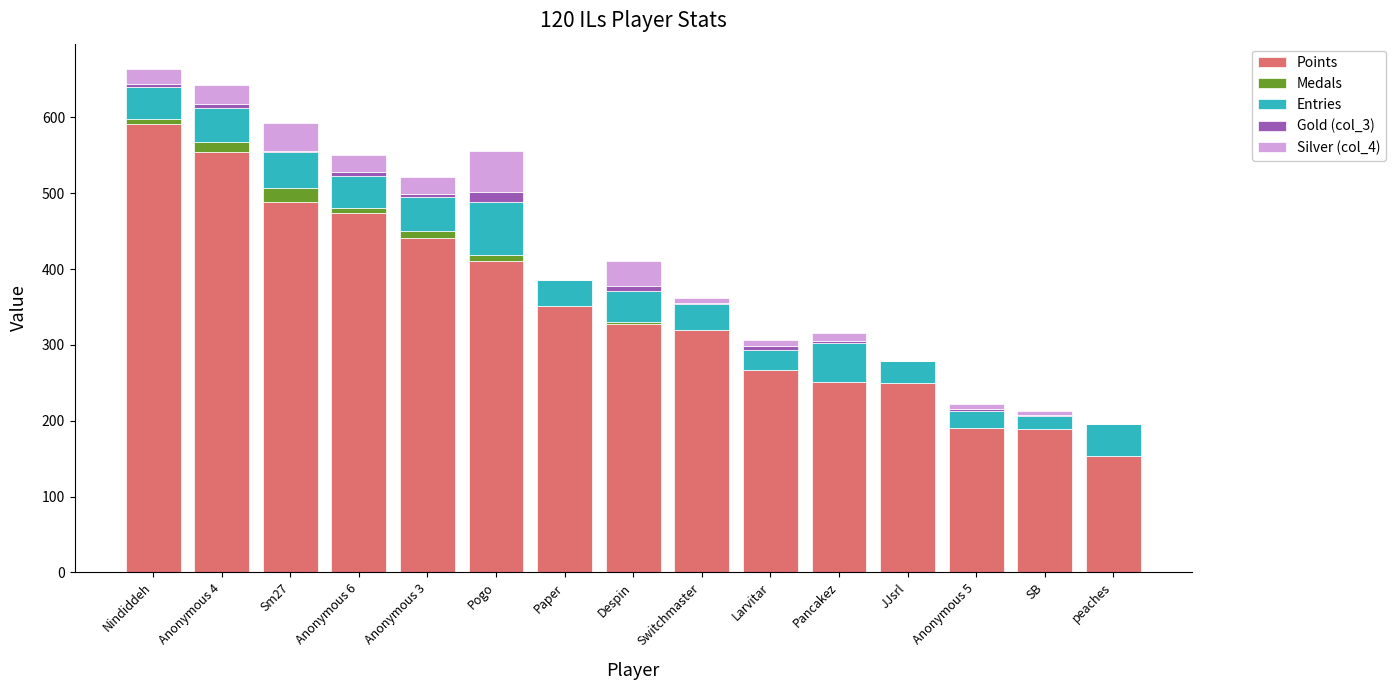

What is the sum of the Points values at peaches and Paper?

504